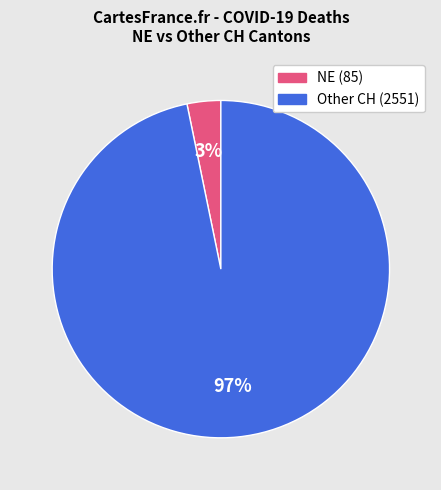

To the nearest percent, what is the difference between the largest and smallest slice percentages?

94%